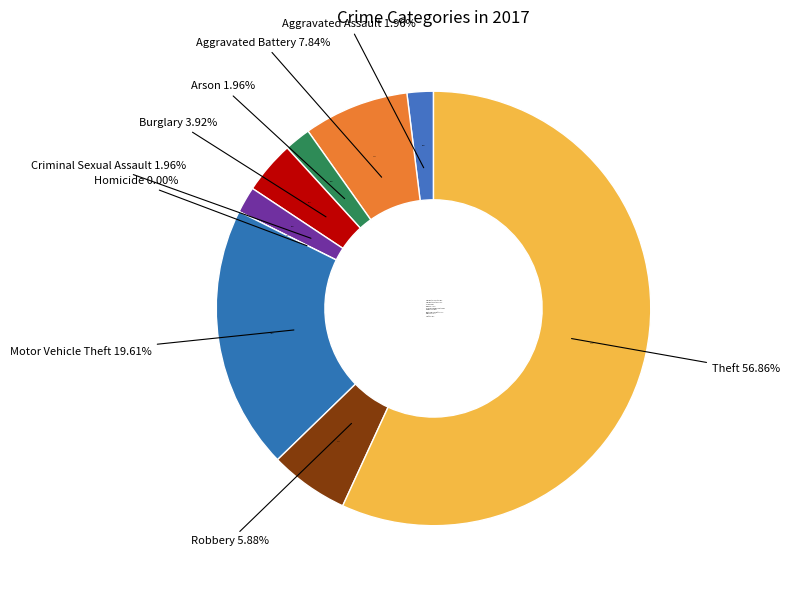

How many slices are in this pie chart?

9